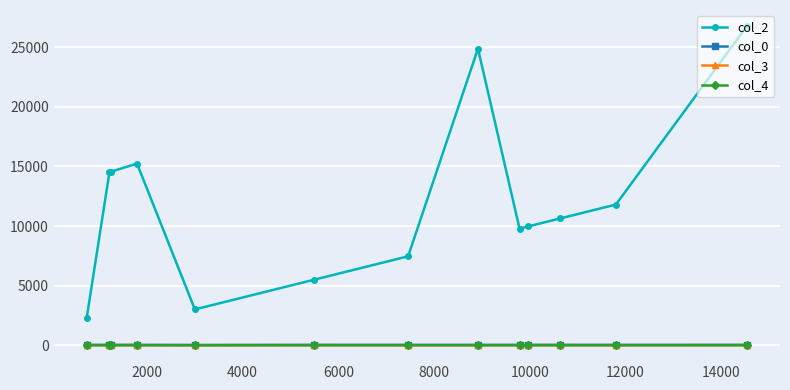

At how many categories does at least one series exceed 282?

13